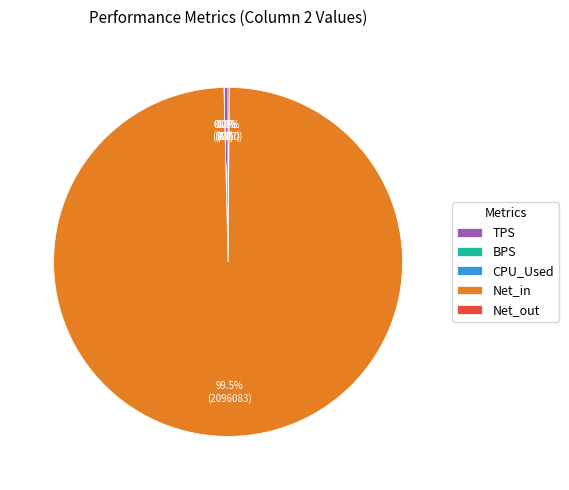

Which category has the biggest portion of the pie?

Net_in